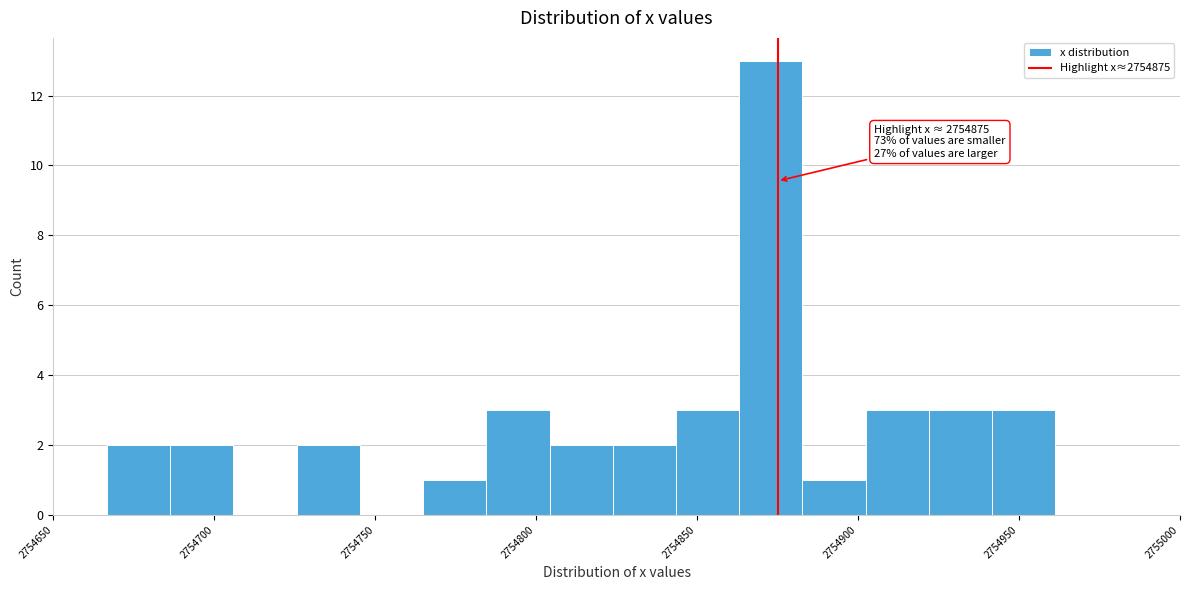

Around what value on the x-axis is the tallest bar? Give the approximate position of its centre, as read against the axis.

2754875